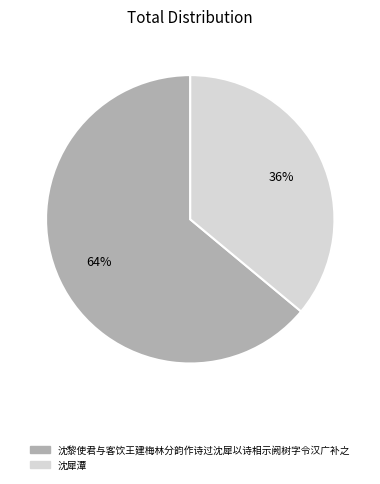

Does 沈犀潭 account for over 50% of the chart?

No